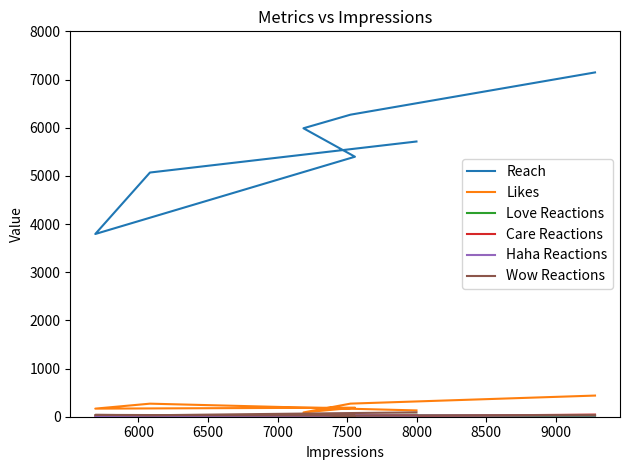

Is it true that Haha Reactions equals 16 at 7500?

True